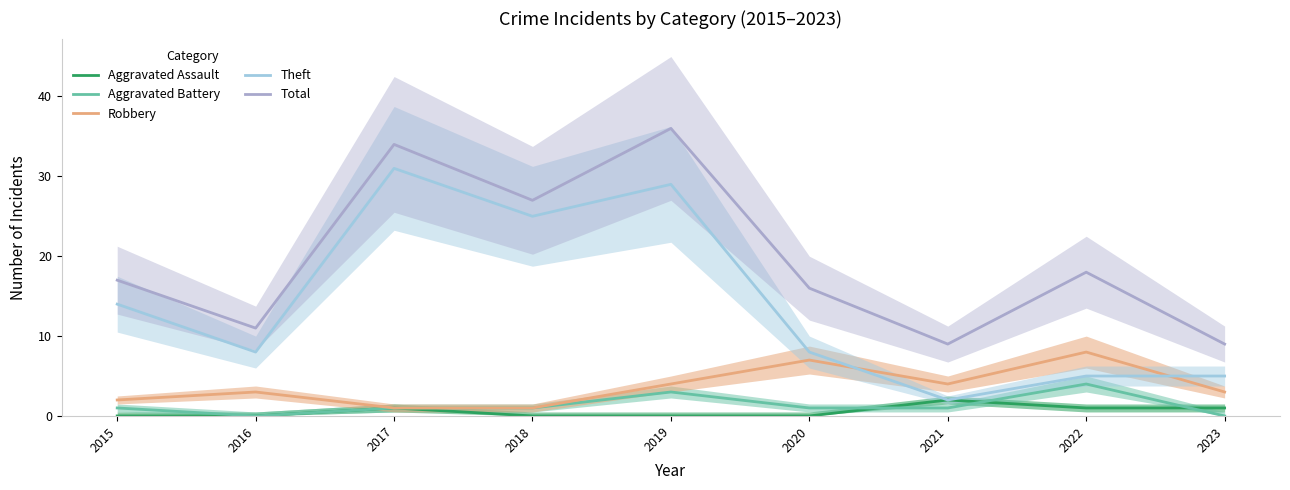

Rank the series by their maximum value, from highest to lowest.

Total, Theft, Robbery, Aggravated Battery, Aggravated Assault